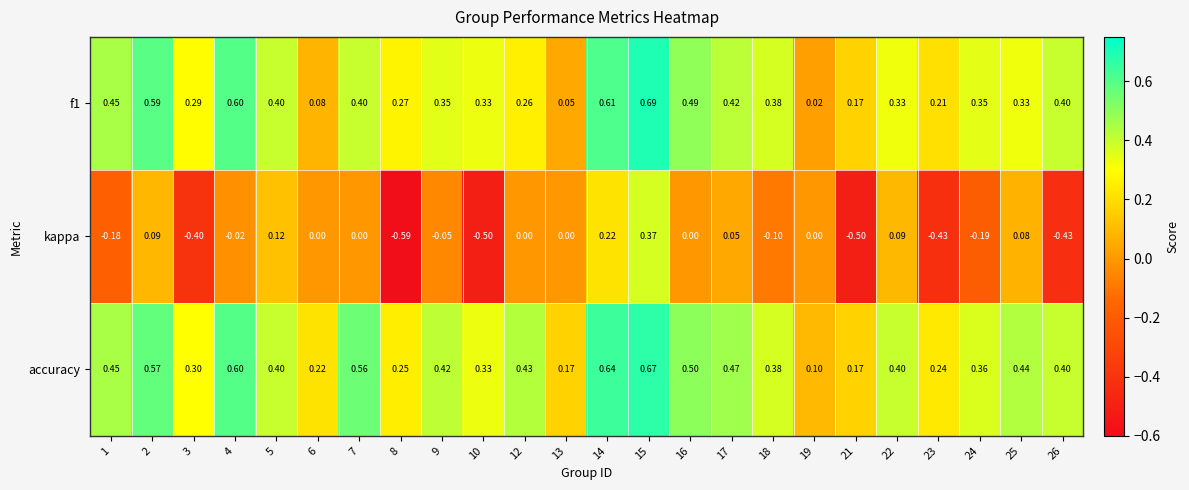

Is the value of accuracy at 18 greater than the value of kappa at 23?

Yes